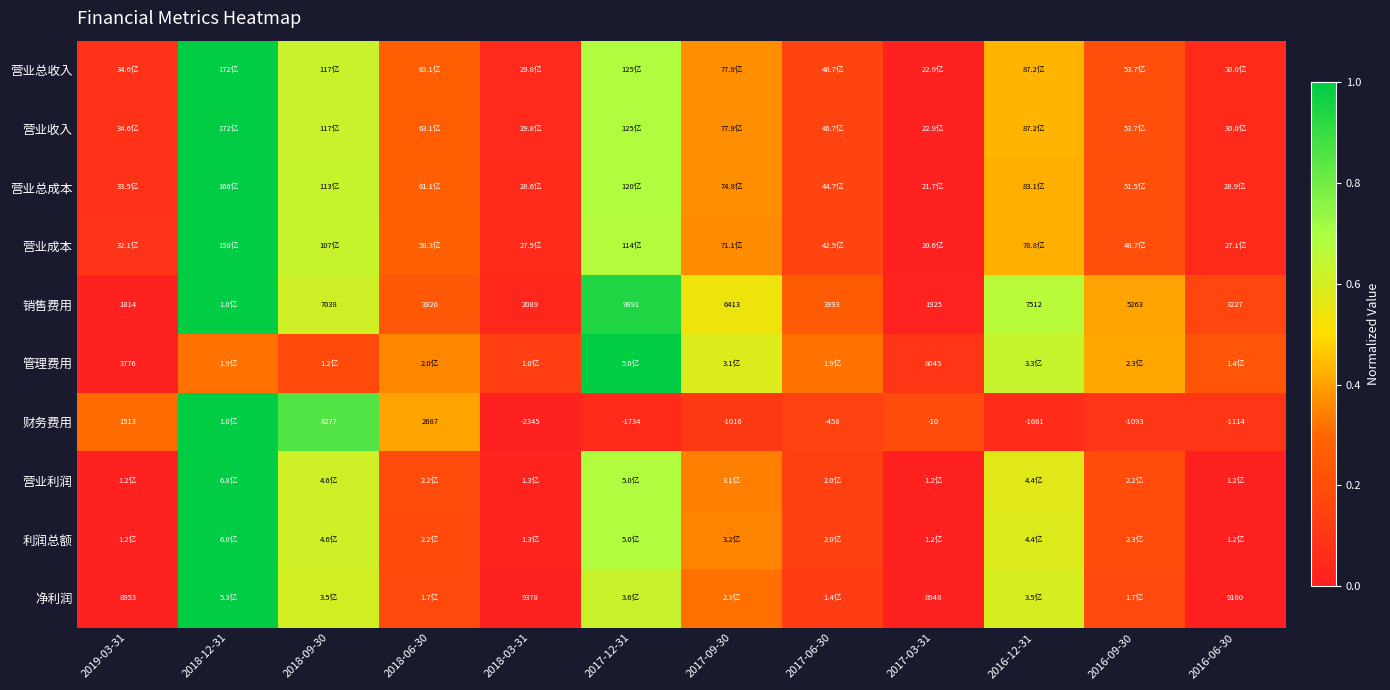

What value does the 营业成本 series have at 2017-12-31?

0.7